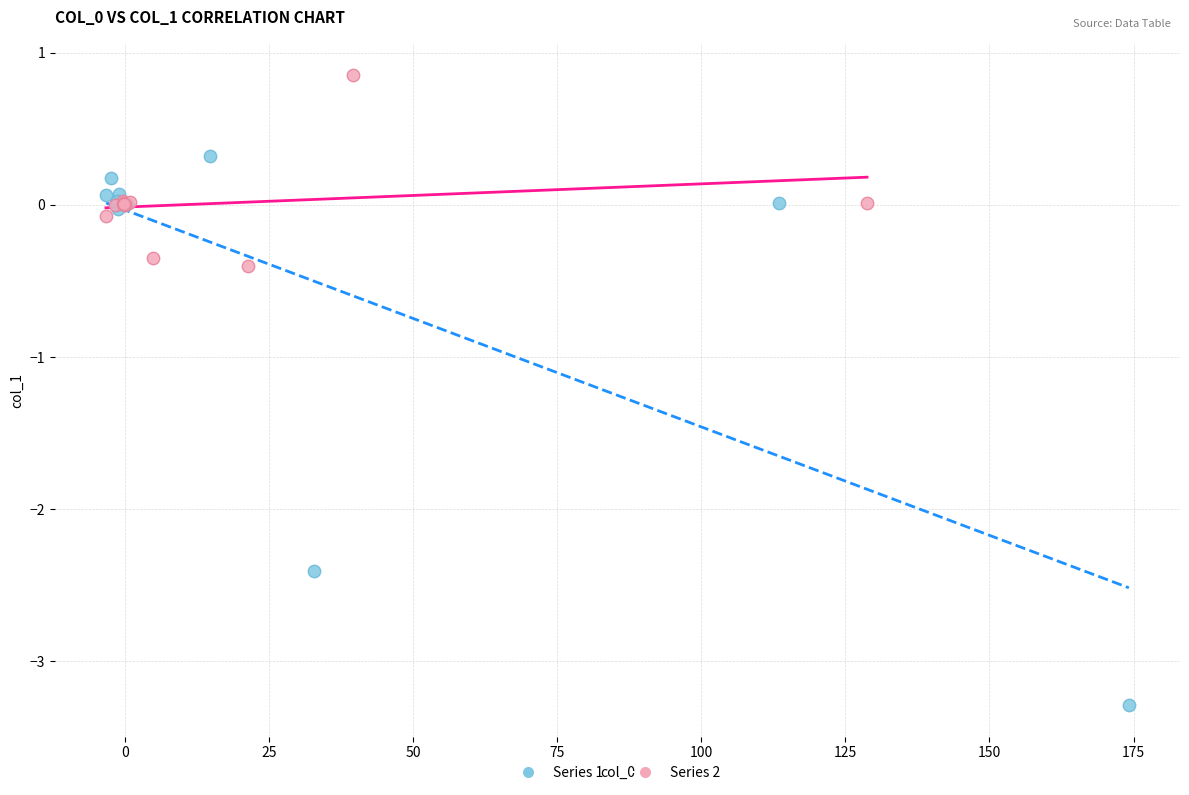

Which series reaches the maximum Y coordinate?

Series 2